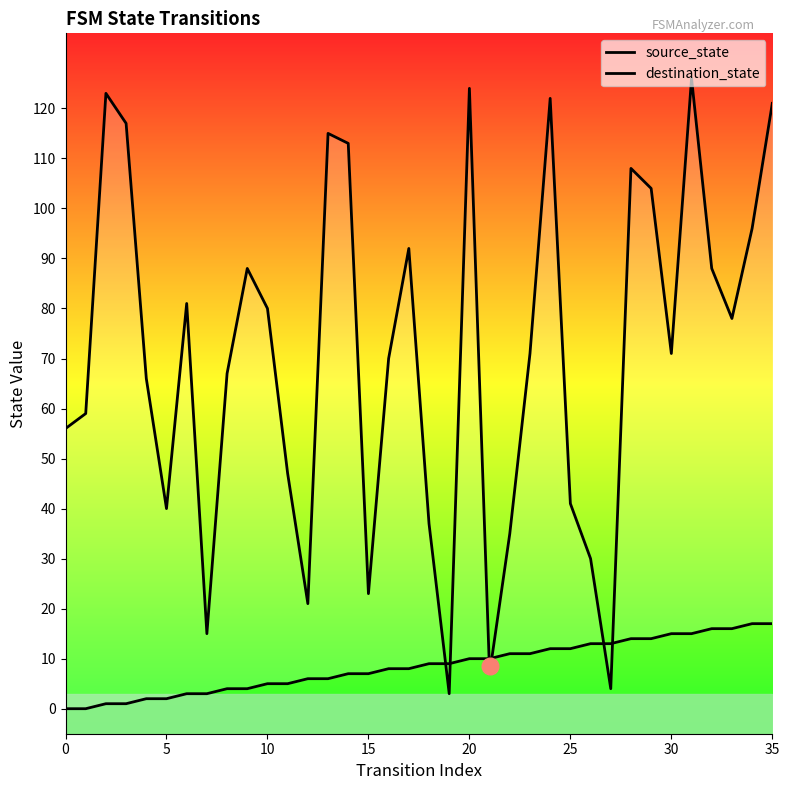

Reading left to right, transcribe all the data shown in this chart.

source_state: 0	0	1	1	2	2	3	3	4	4	5	5	6	6	7	7	8	8	9	9	10	10	11	11	12	12	13	13	14	14	15	15	16	16	17	17
destination_state: 56	59	123	117	66	40	81	15	67	88	80	47	21	115	113	23	70	92	37	3	124	7	35	71	122	41	30	4	108	104	71	126	88	78	96	121